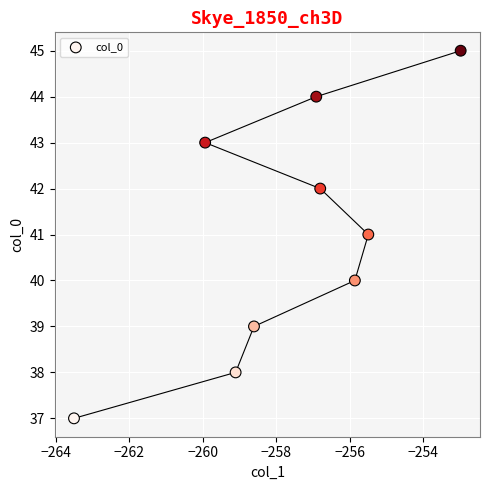

What is the range of Y values (max minus min)?

8